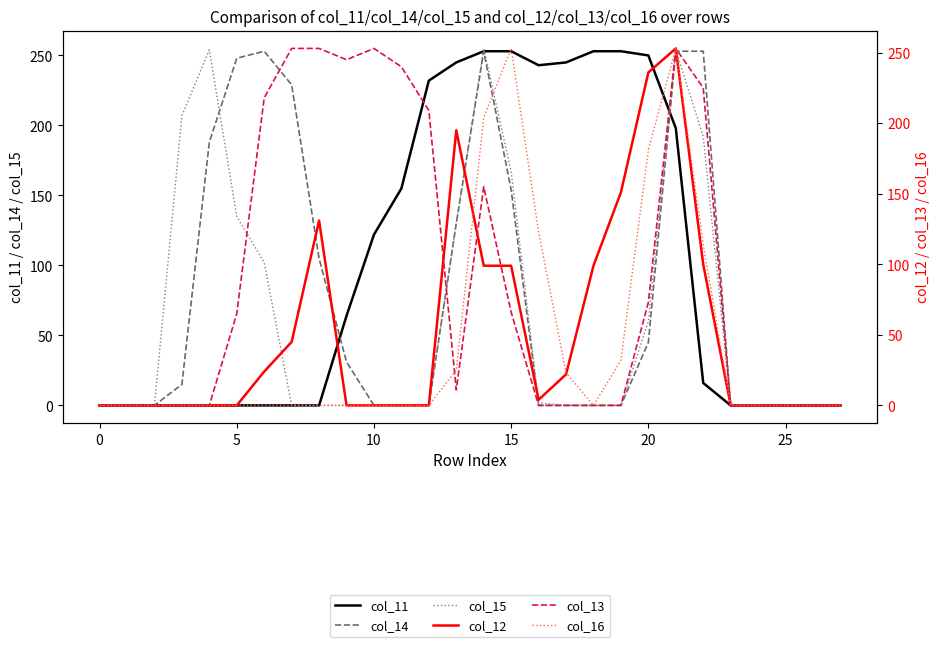

Is the value of col_16 at 8 greater than the value of col_13 at 15?

No